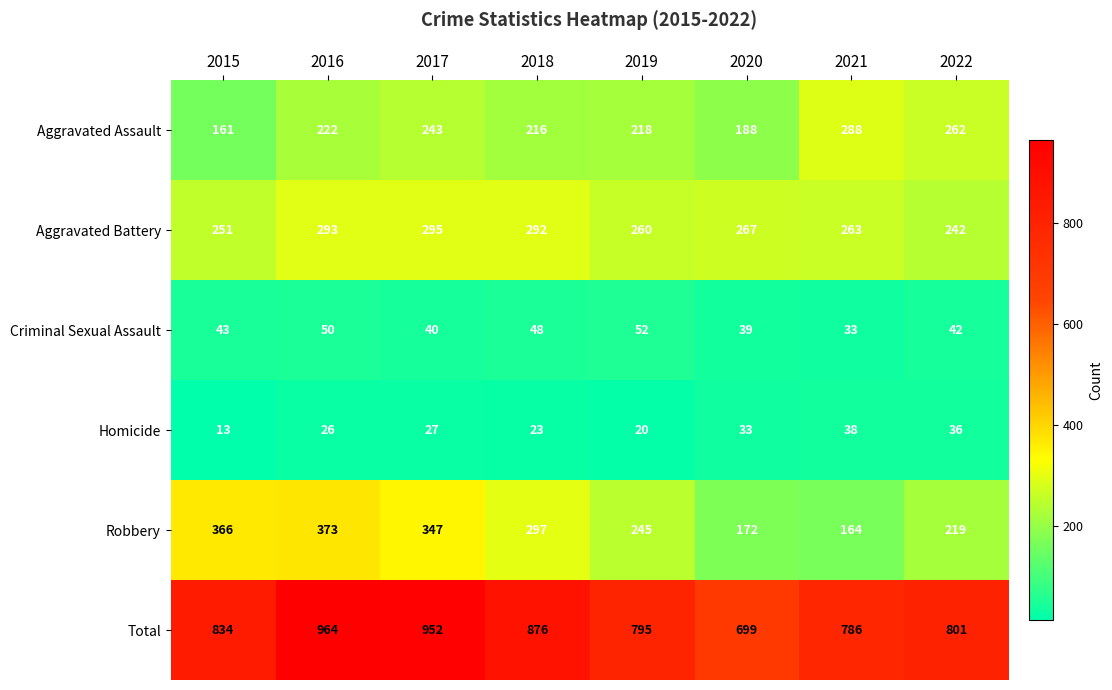

What is the difference between the Aggravated Assault values at 2020 and 2019?

30